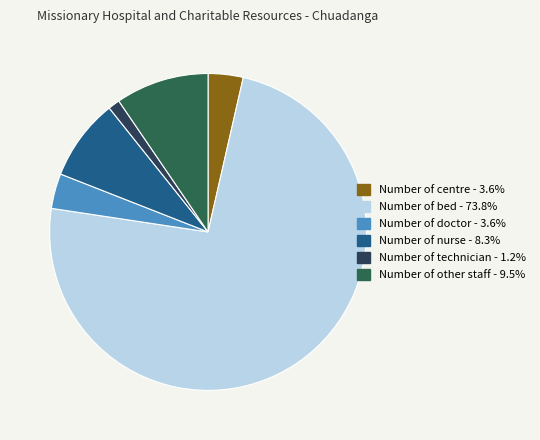

How many segments does this pie chart have?

6